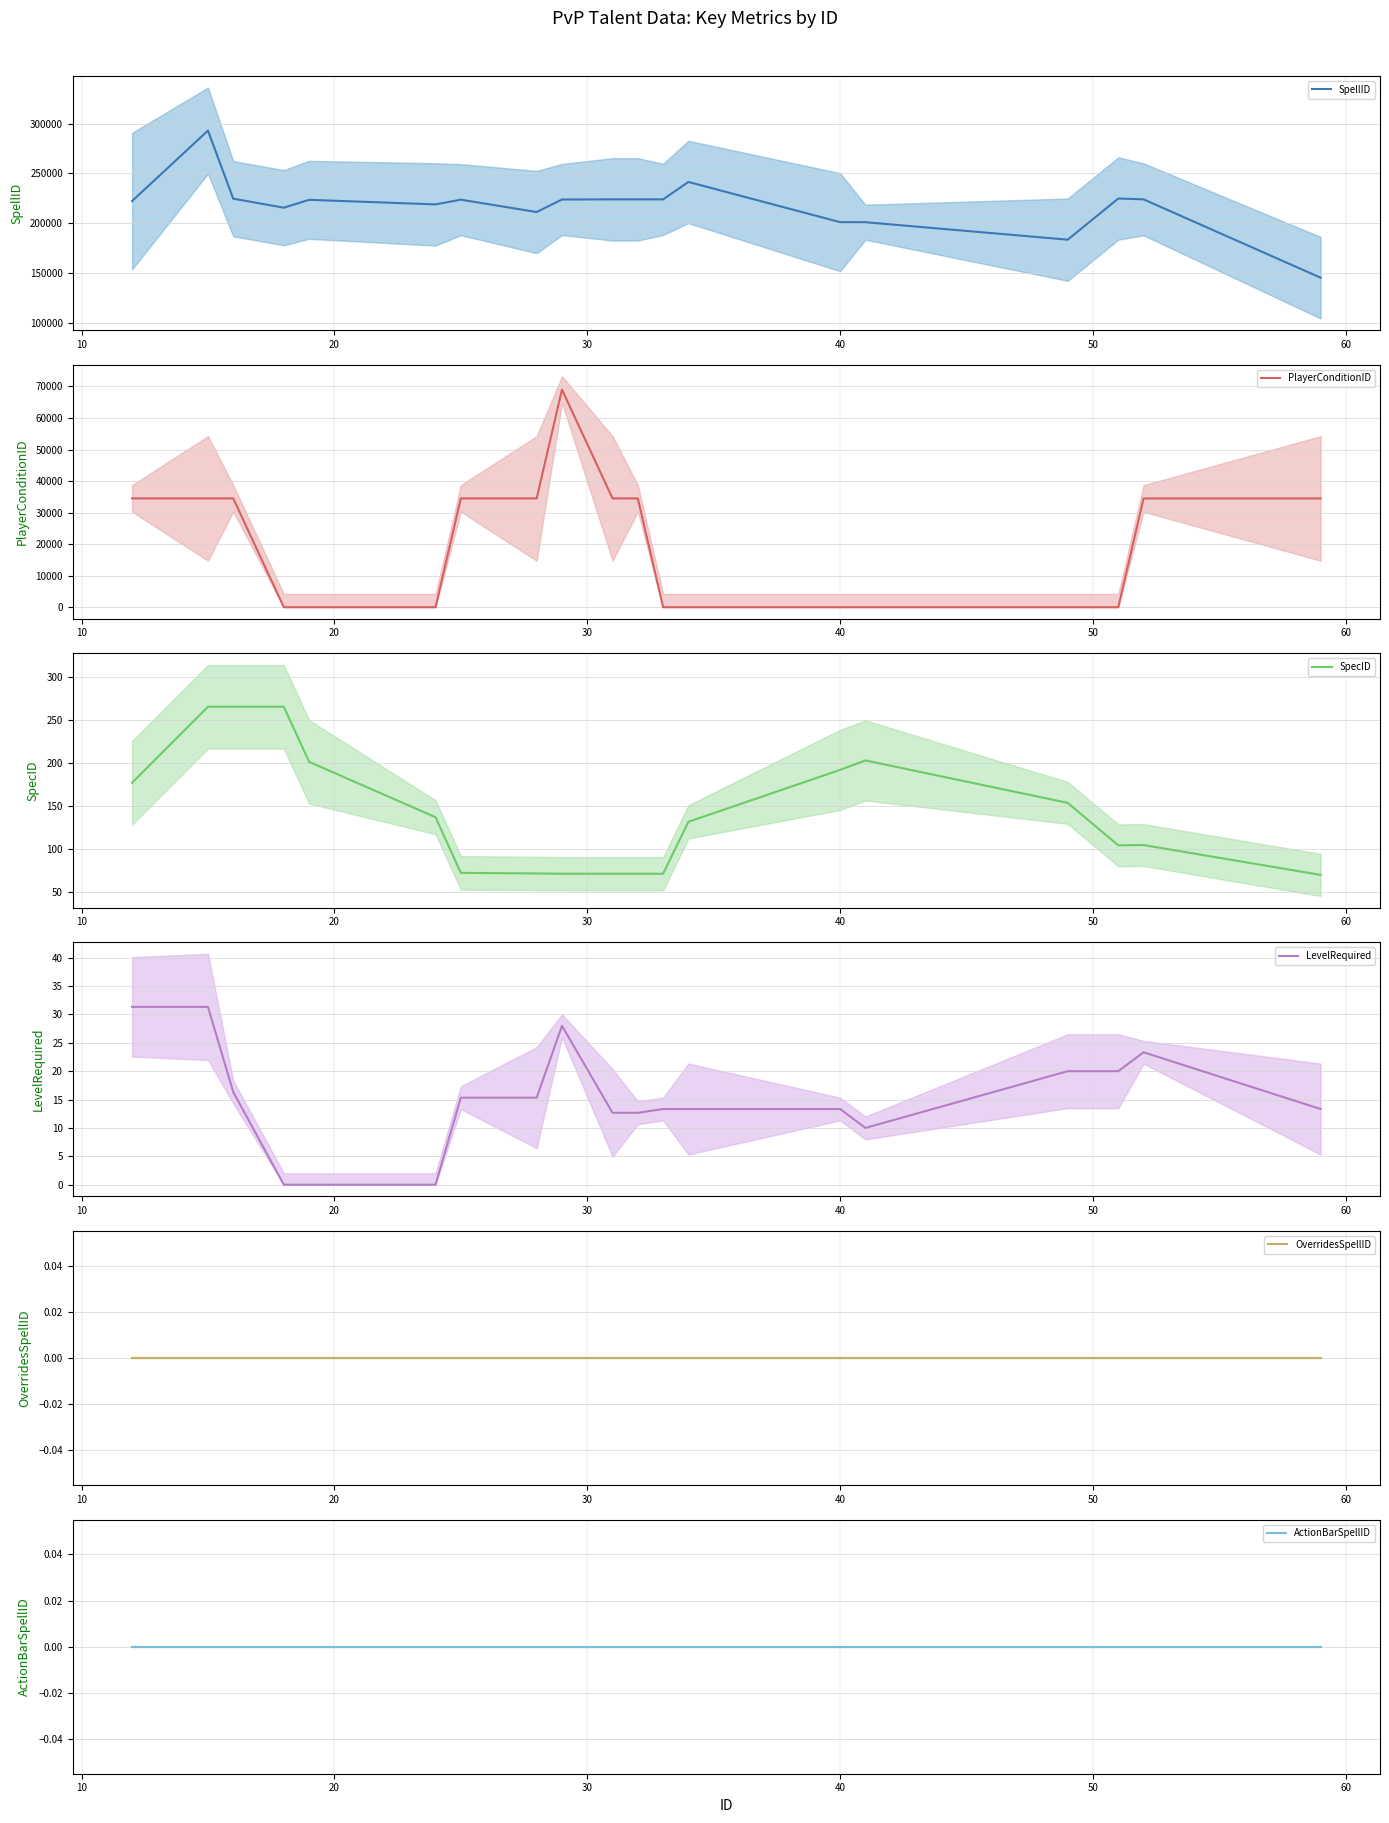

What is the highest value of the SpellID series?

292921.0